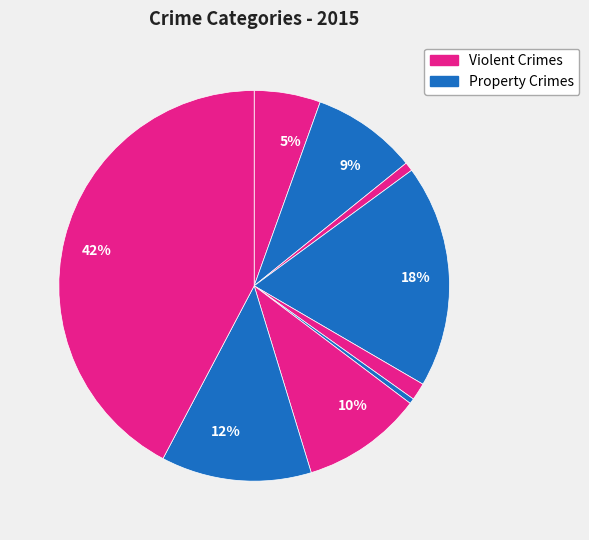

How many segments does this pie chart have?

9